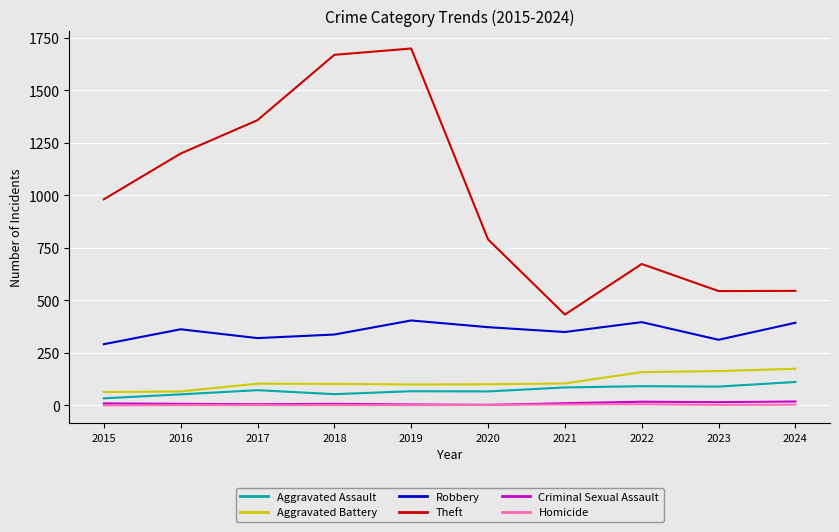

True or false: Homicide and Robbery cross at least once.

False